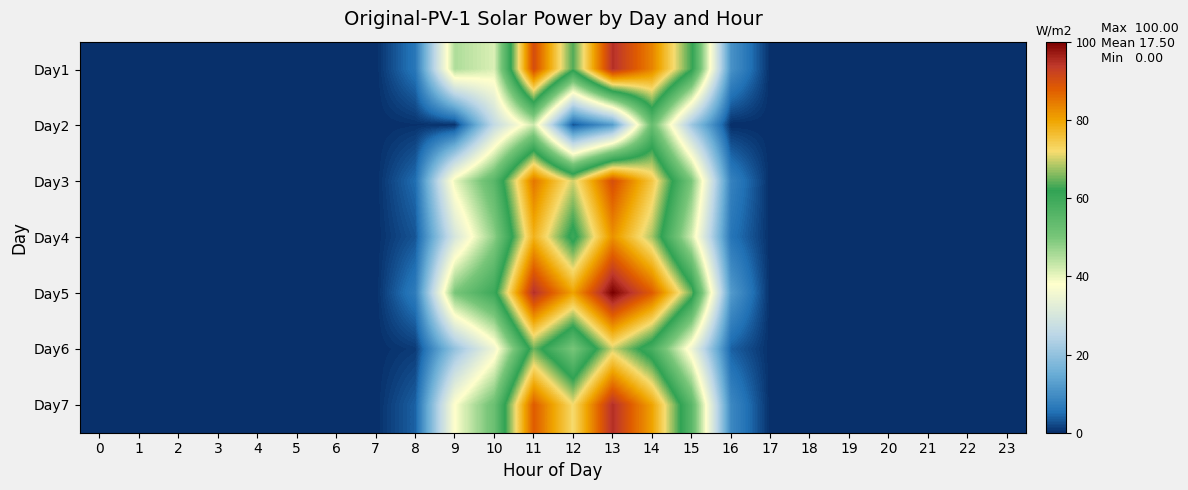

Between 23 and 8, which is larger?

8